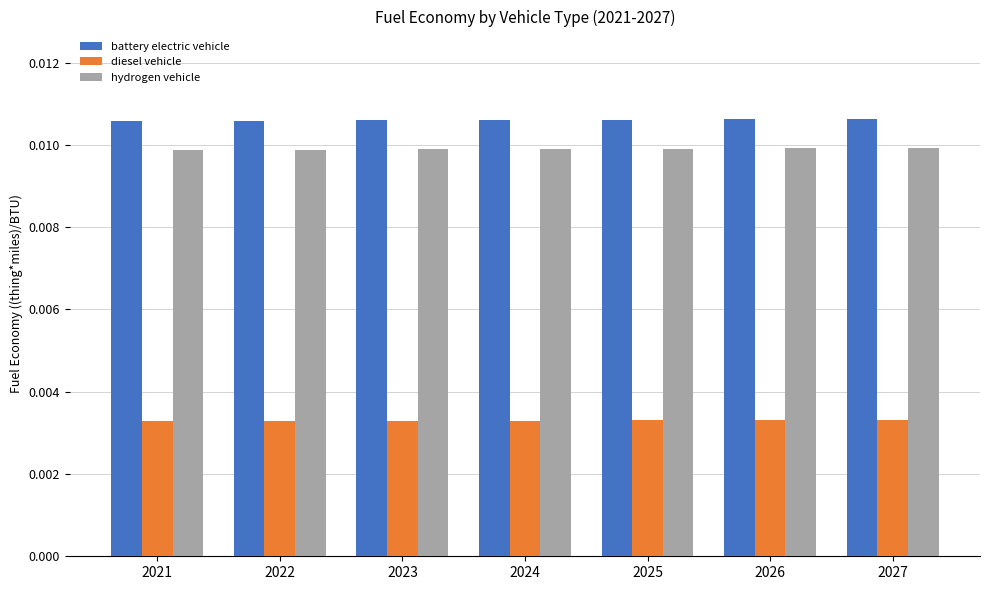

Count the hydrogen vehicle values in the range 0 to 1.

7